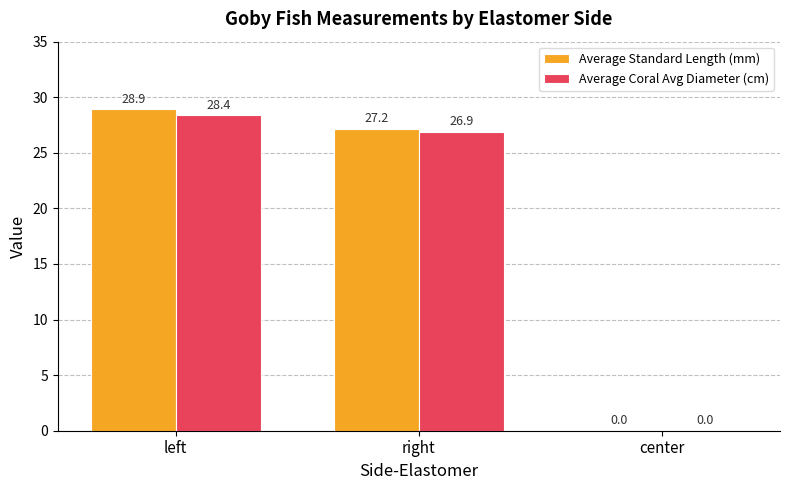

How many groups of bars are there?

3